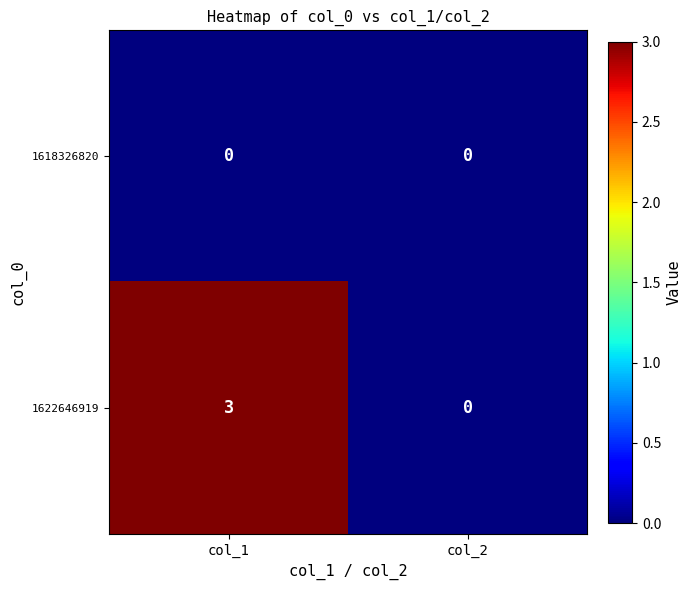

The 1622646919 series shows 1 at col_2. True or false?

False